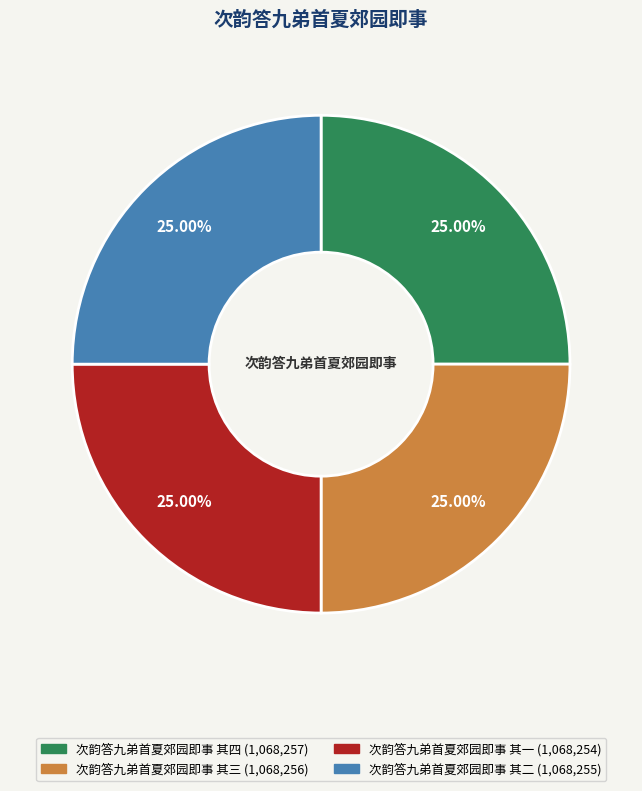

How much of the chart is everything except 次韵答九弟首夏郊园即事 其四?

75.0%